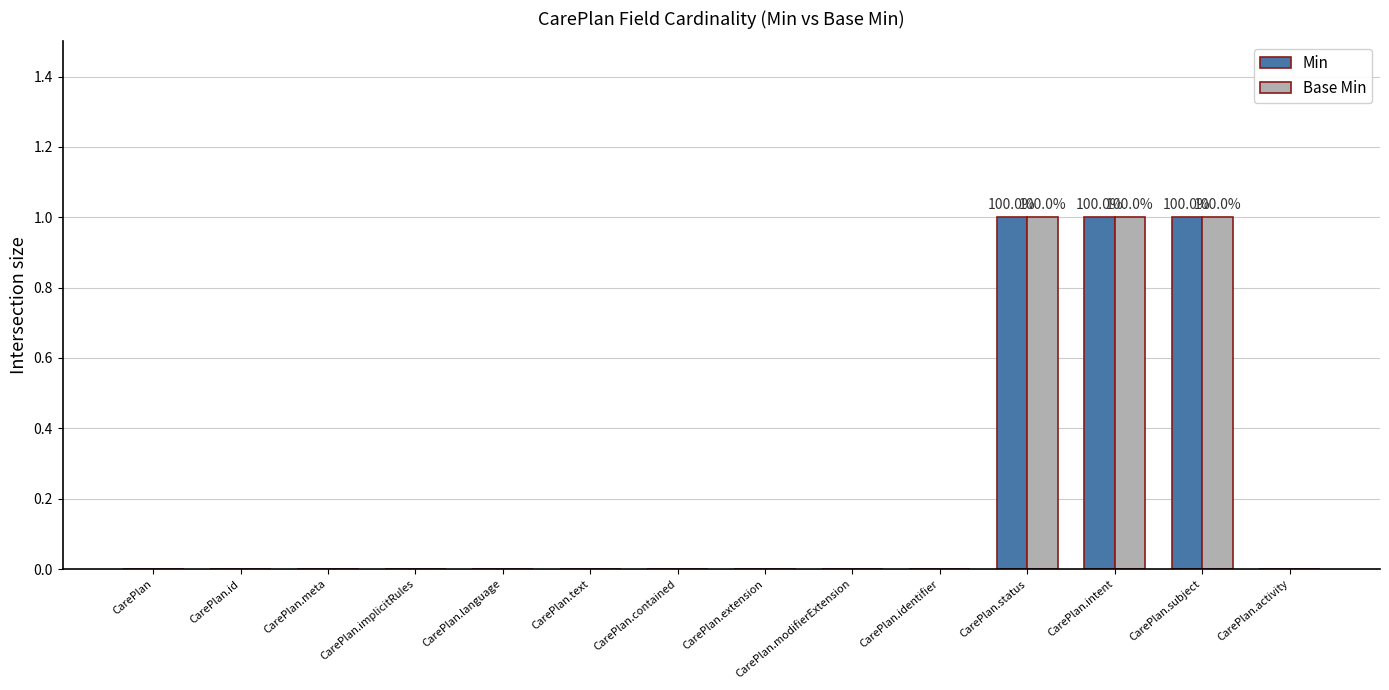

The Base Min series shows 0 at CarePlan.implicitRules. True or false?

True